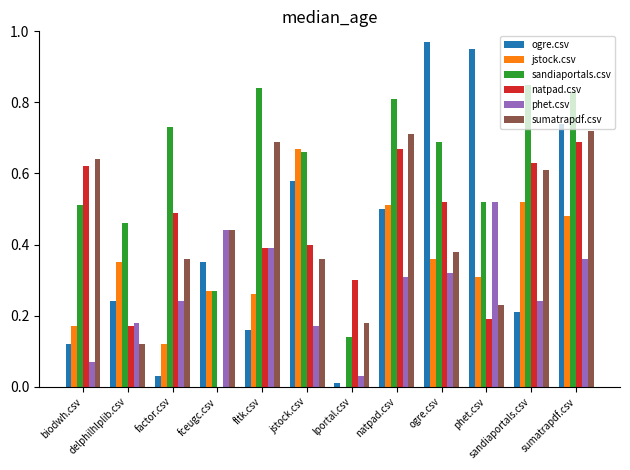

Is the value of ogre.csv at fltk.csv greater than the value of sandiaportals.csv at fltk.csv?

No